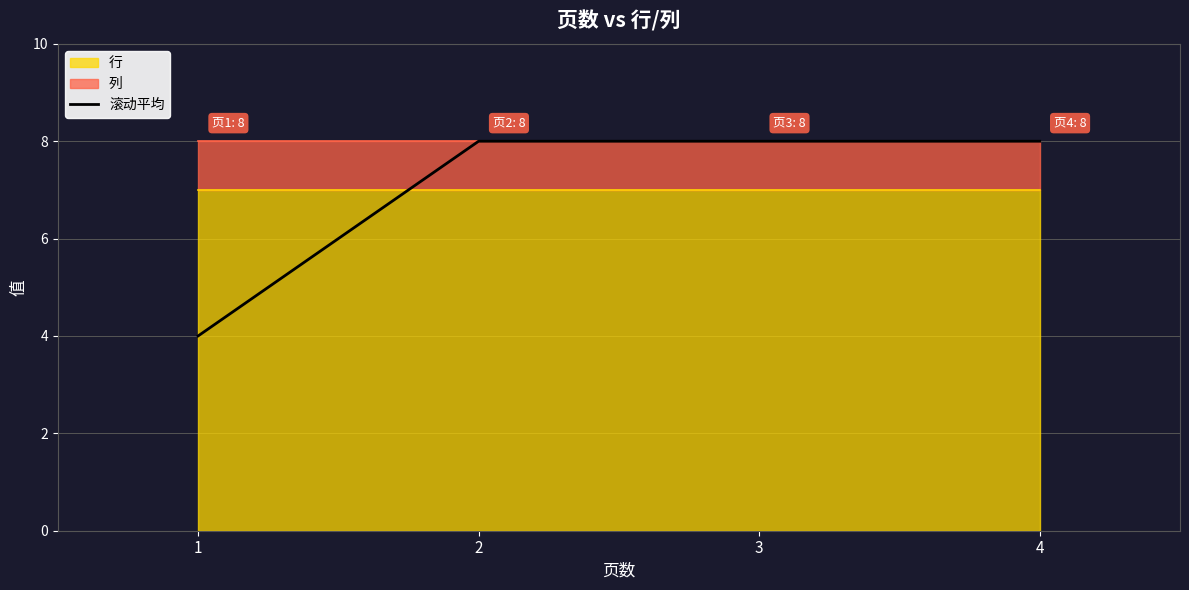

Rank the categories by value from highest to lowest.

2, 3, 4, 1